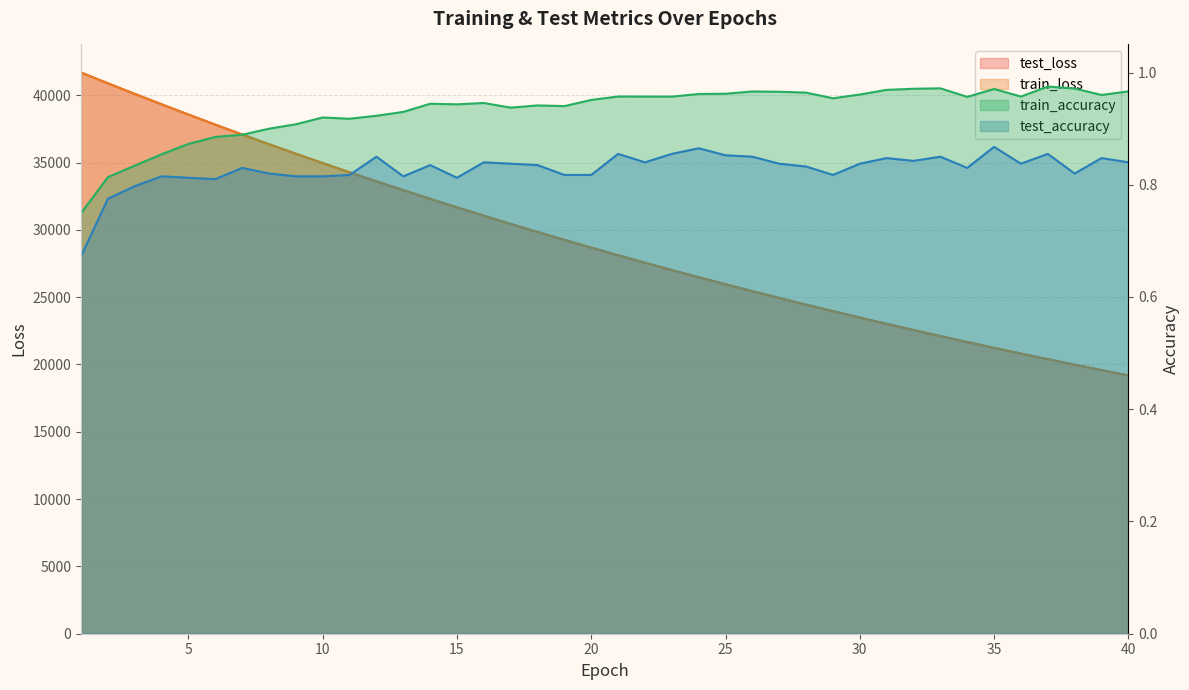

True or false: test_accuracy and train_loss intersect in this chart.

False